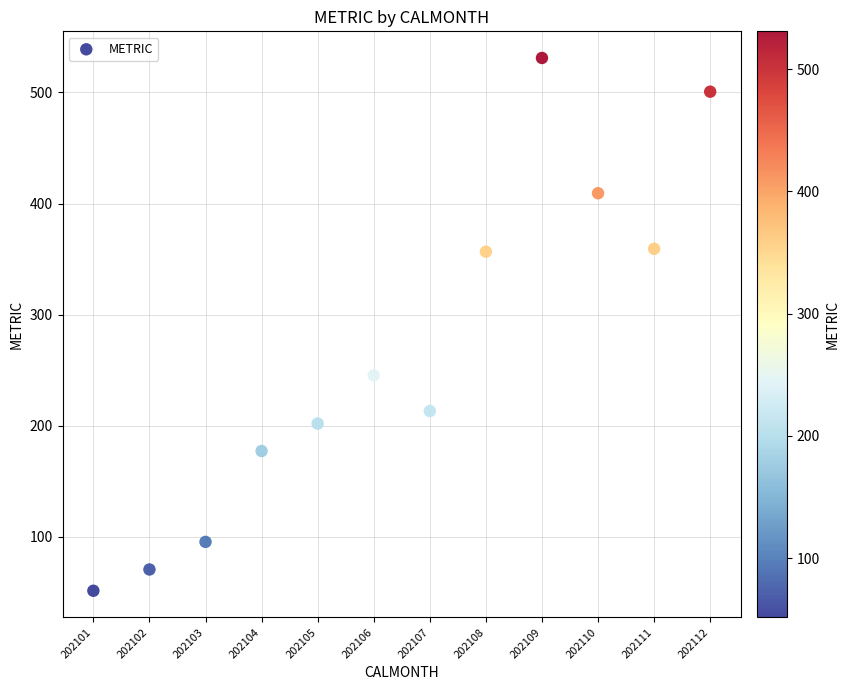

What Y value in the scatter plot is closest to 291?

245.4